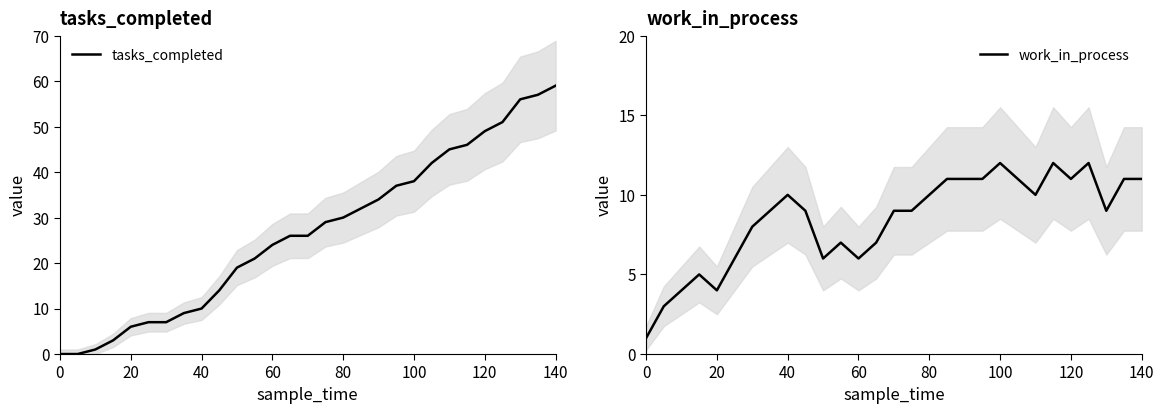

What is the highest value of the tasks_completed series?

59